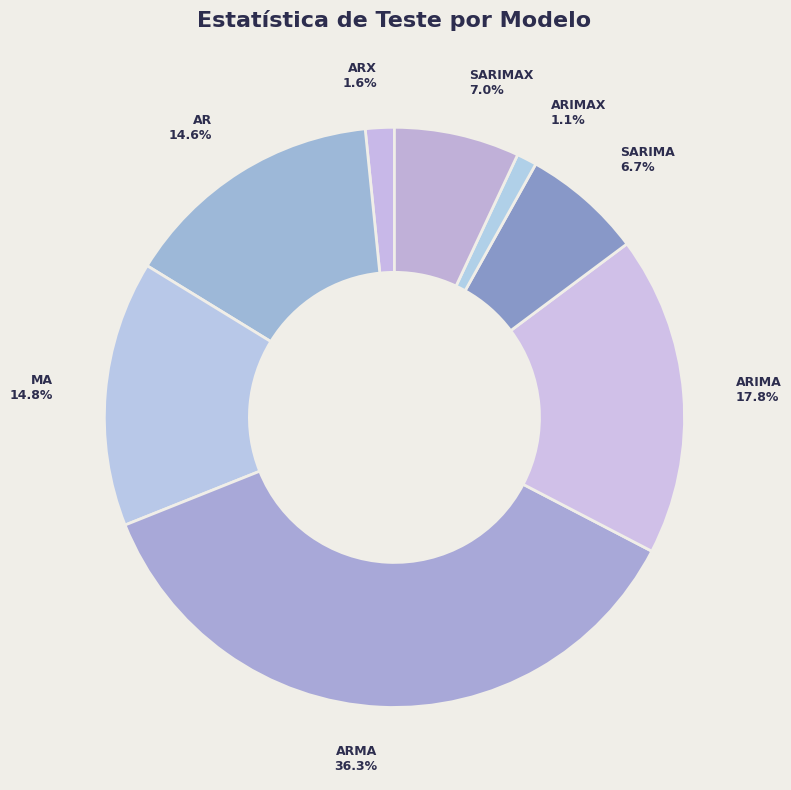

Is ARMA 36.3% the majority of the pie?

No